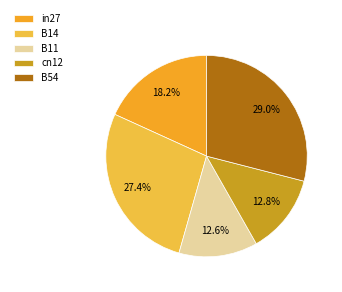

Do B11 and B14 together represent more than half of the pie?

No